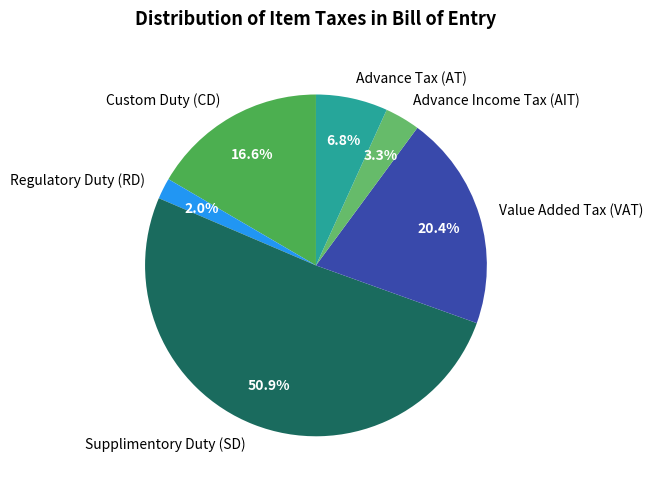

Approximately how many times larger is the value at Advance Tax (AT) compared to Value Added Tax (VAT)?

0.3